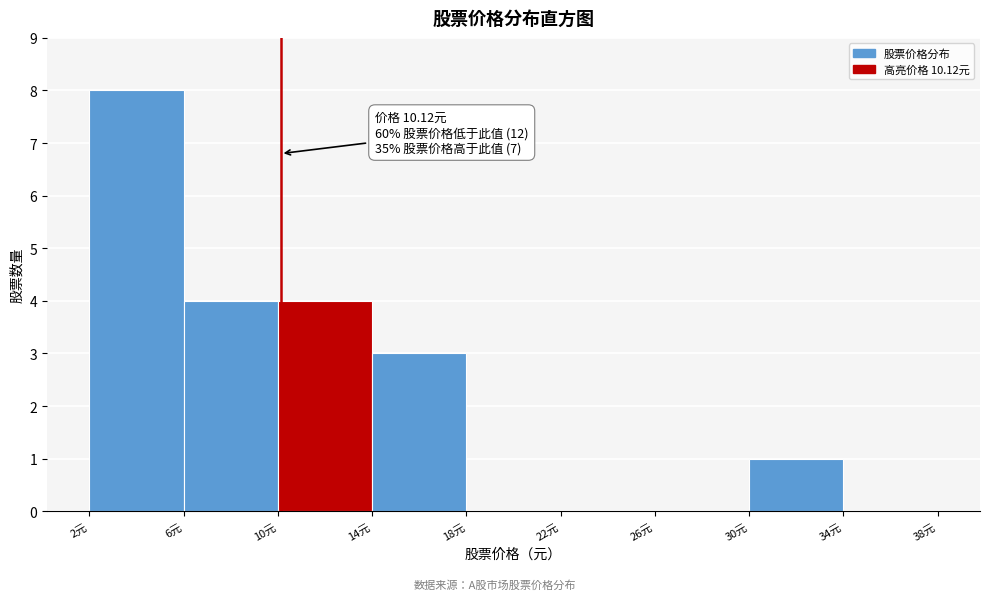

Over which range of the x-axis is the bar tallest?

2 to 6